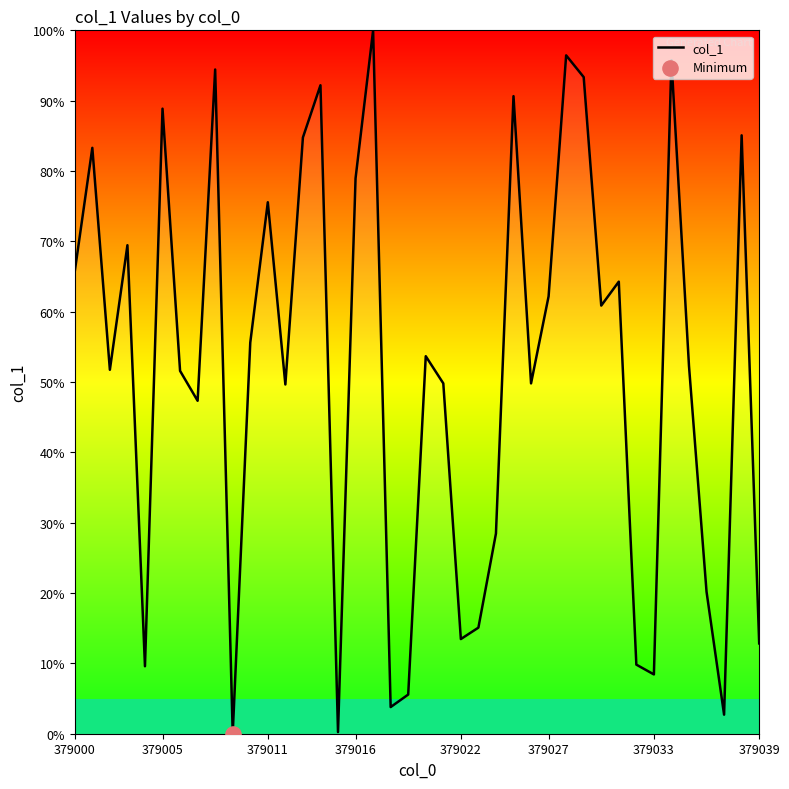

What is the greatest value displayed?

100.0